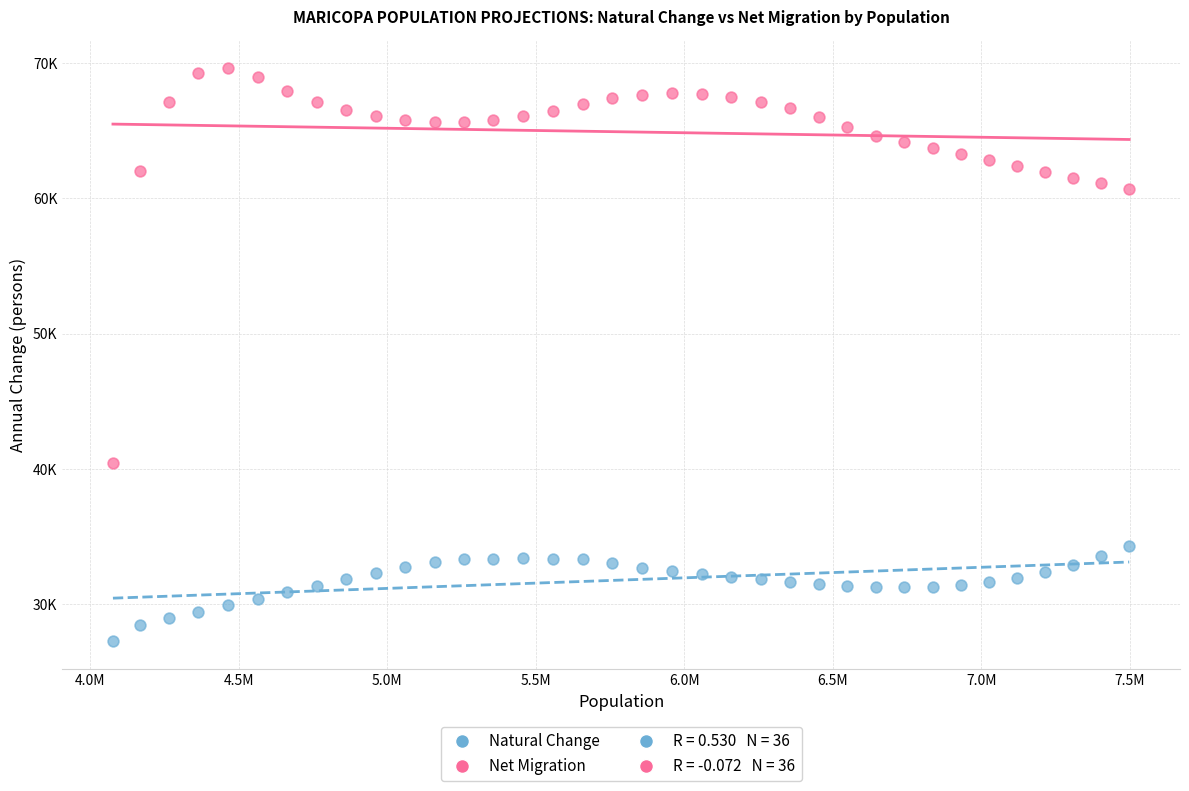

Which series has the widest spread of Y values?

Net Migration